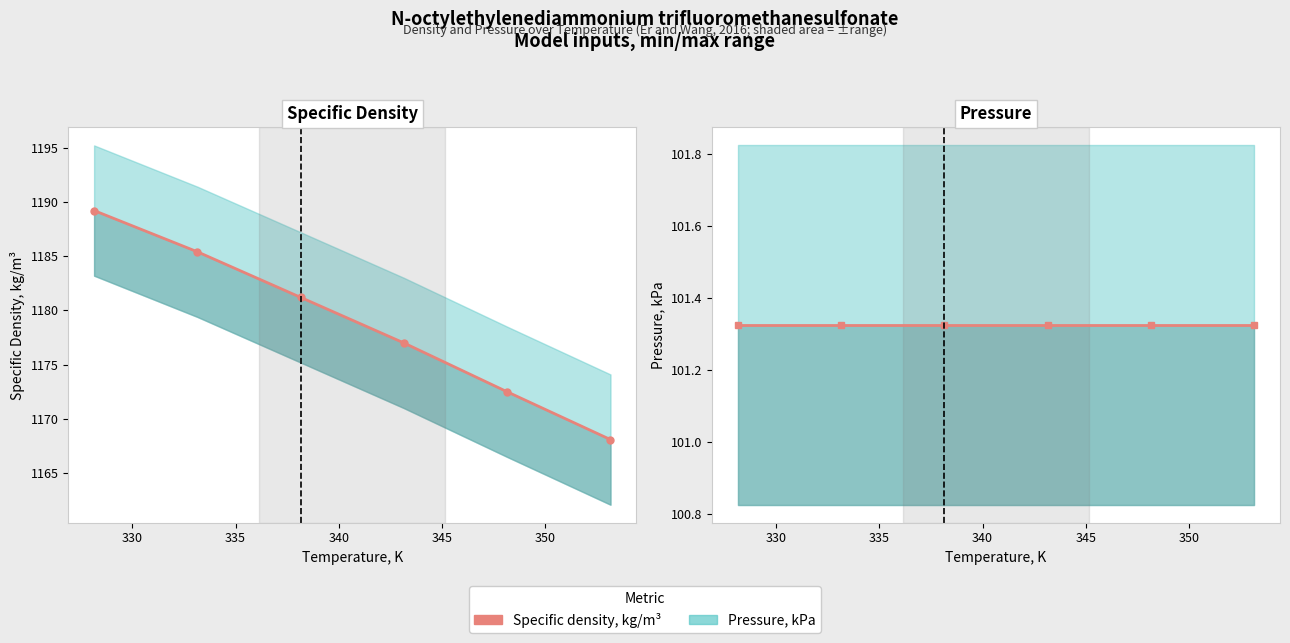

Rank the series by their maximum value, from lowest to highest.

Pressure, kPa, Specific density, kg/m³